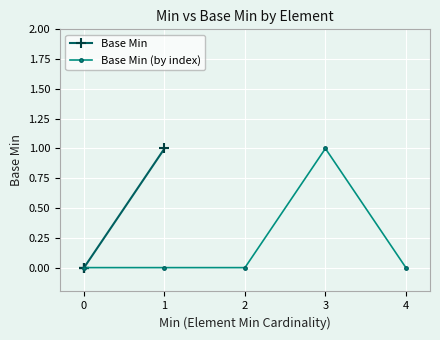

How many values in the Base Min (by index) series exceed 0?

1